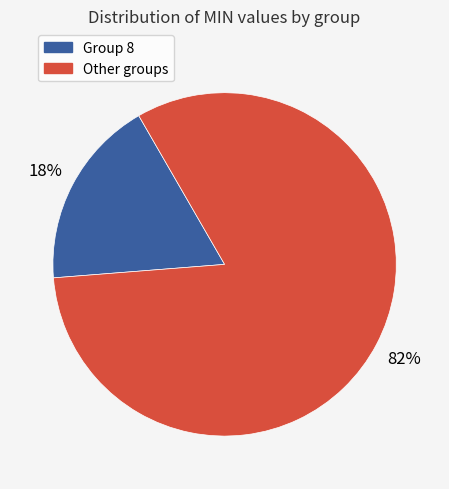

To the nearest percent, what portion does Group 8 represent?

18%